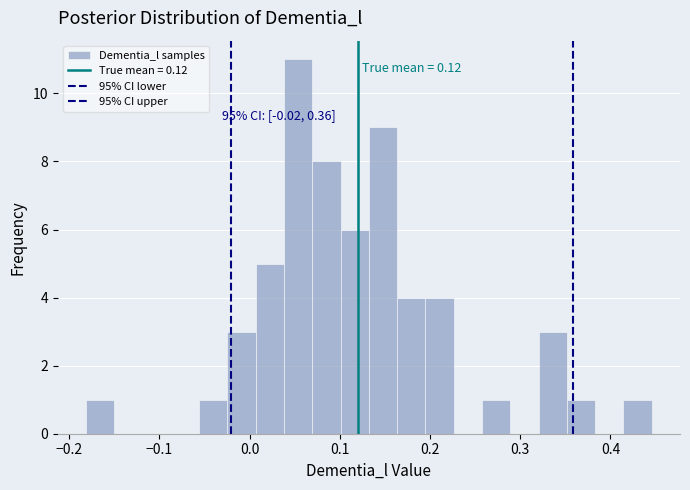

Read against the x-axis, roughly where is the centre of the tallest bar?

0.05